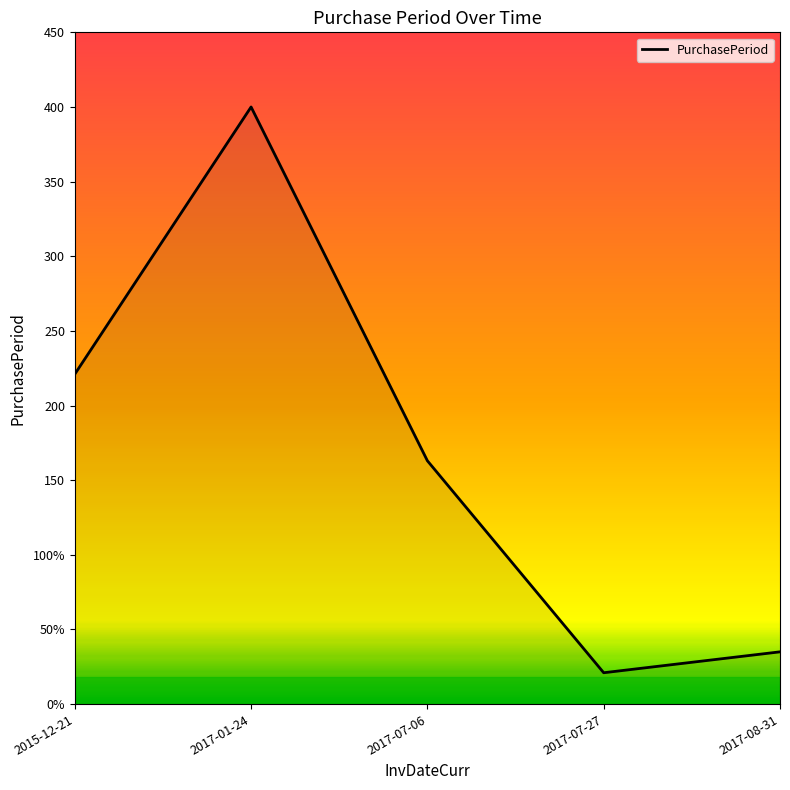

What value does the data have at 2017-08-31?

35